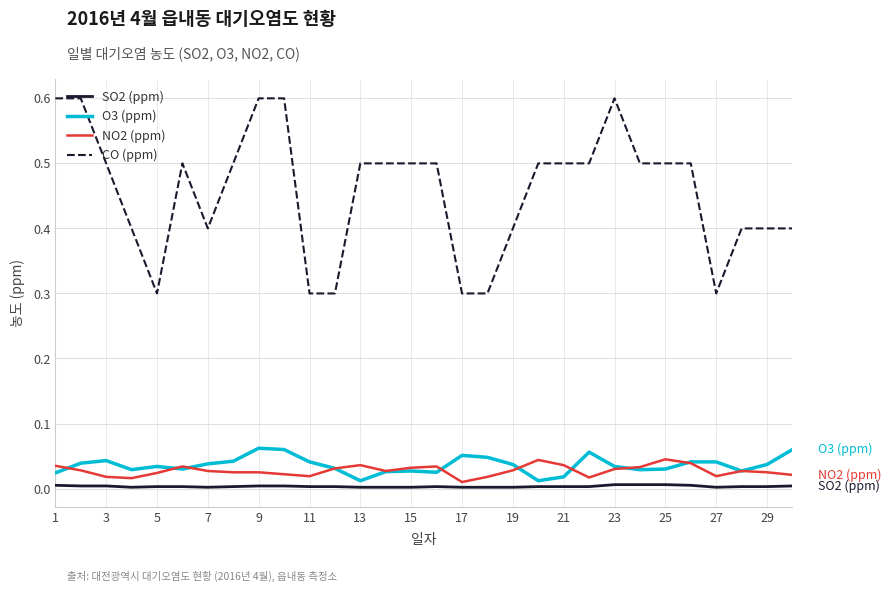

Which series has the widest spread of values?

CO (ppm)